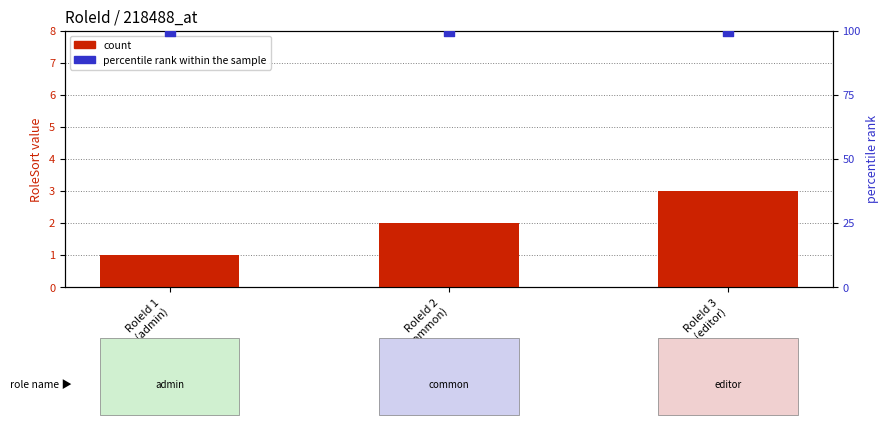

What are all the series names shown in the legend?

count, percentile rank within the sample